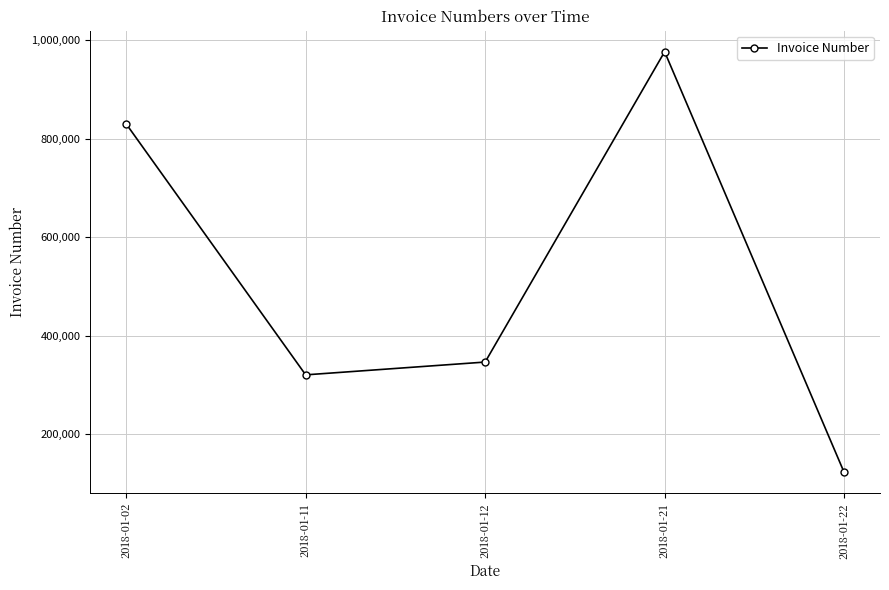

What is the greatest value displayed?

976653